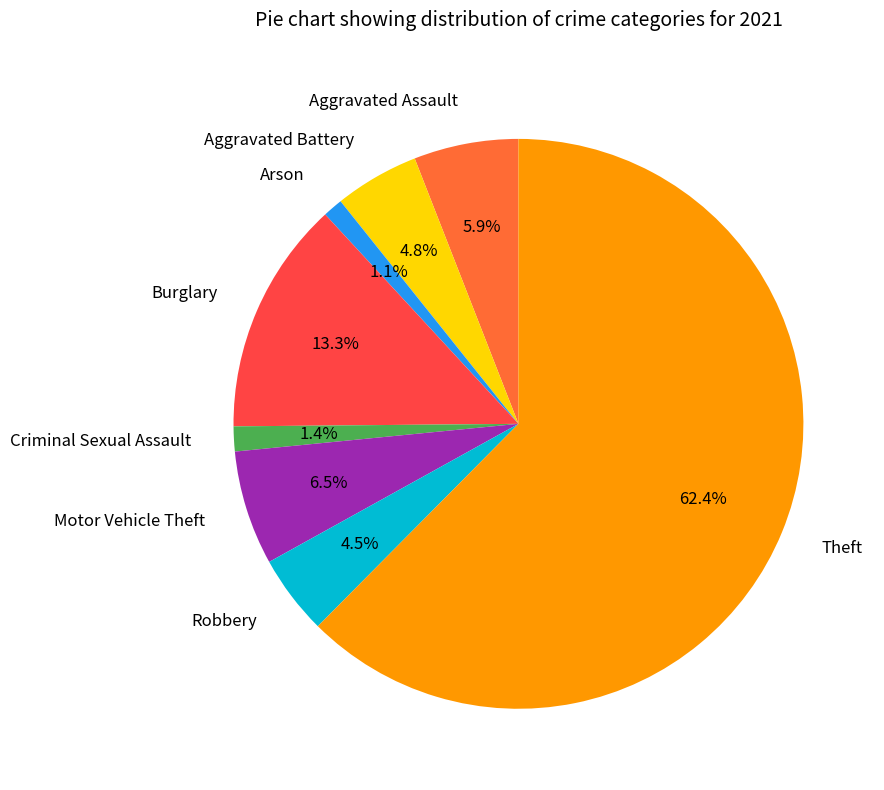

What percentage is the Aggravated Battery slice, to the nearest percent?

5%